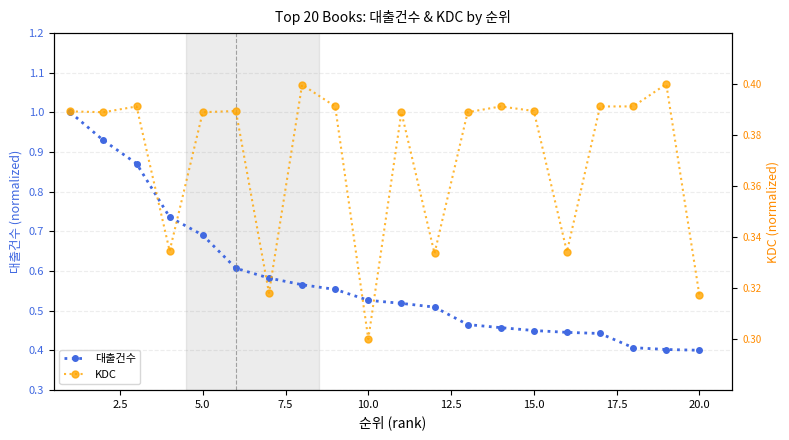

How many KDC values are between 0 and 1?

20